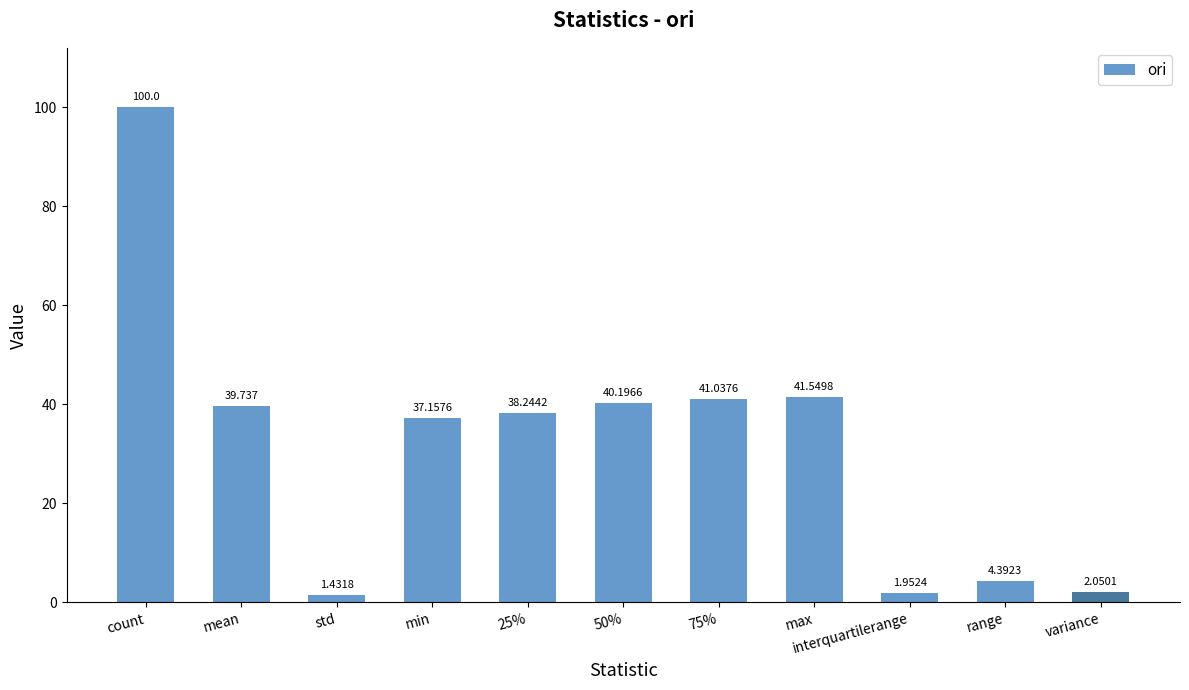

What is the difference between the second highest and minimum values?

40.1